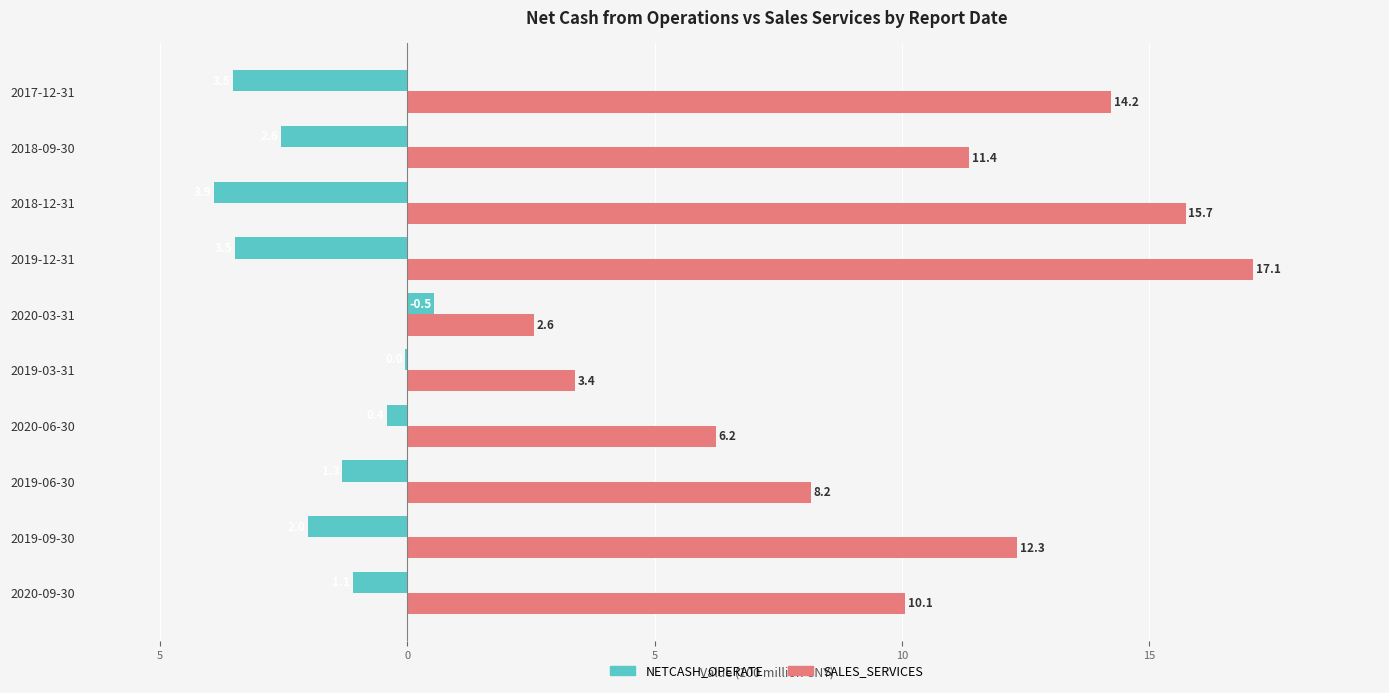

What are all the series names shown in the legend?

NETCASH_OPERATE, SALES_SERVICES